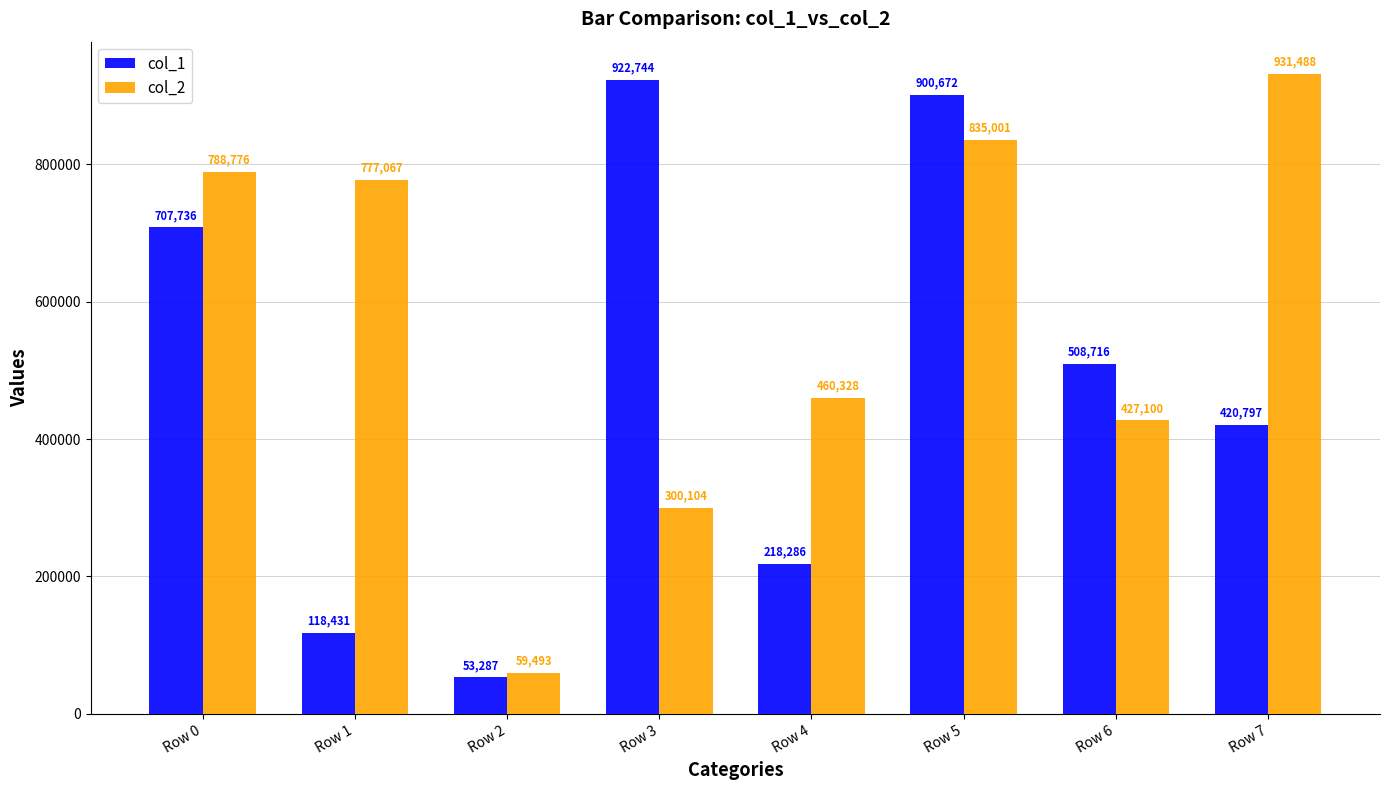

Which series has the largest range (max minus min)?

col_2